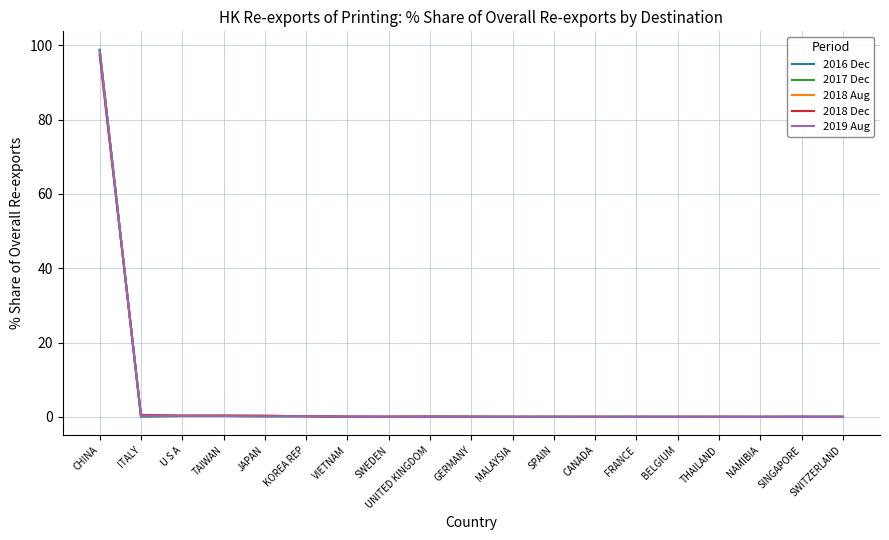

At which category does the chart reach its peak across all series?

CHINA